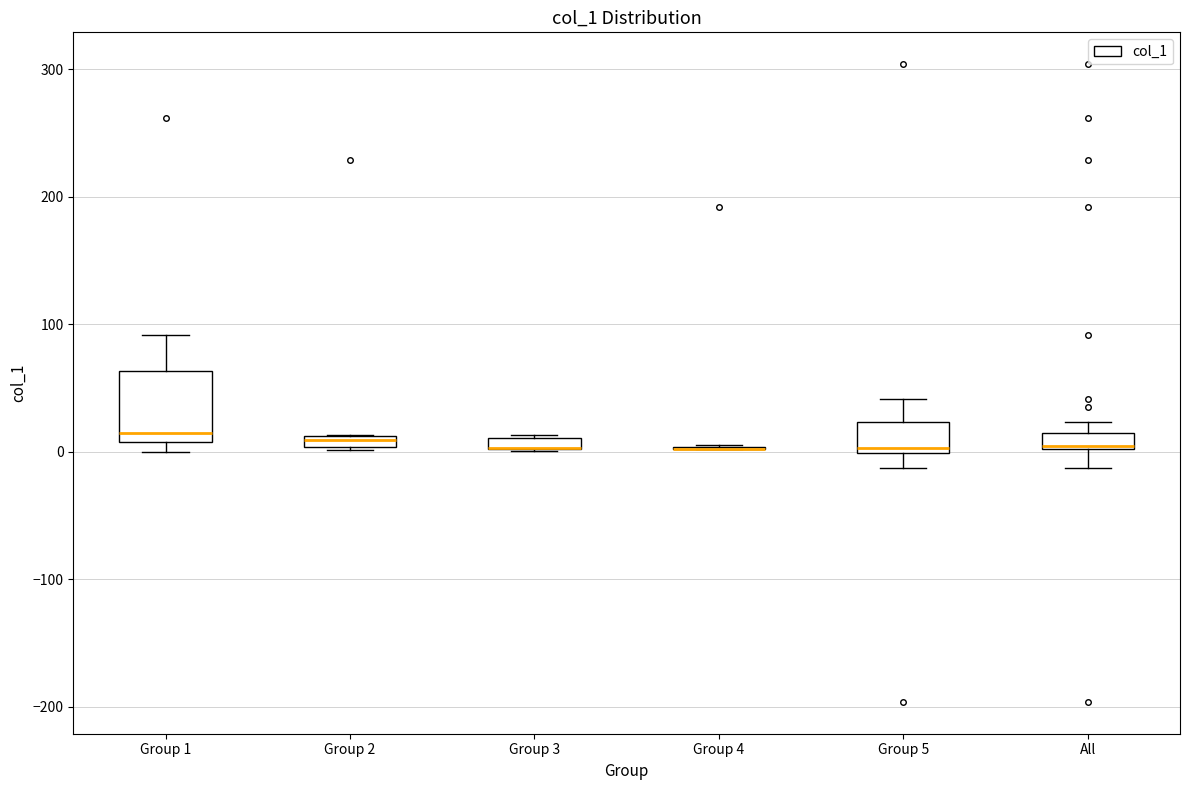

Where is the lower edge of the box for Group 2 on the y-axis? The values are not printed on the chart, so give them approximately, as read against the axis.

0